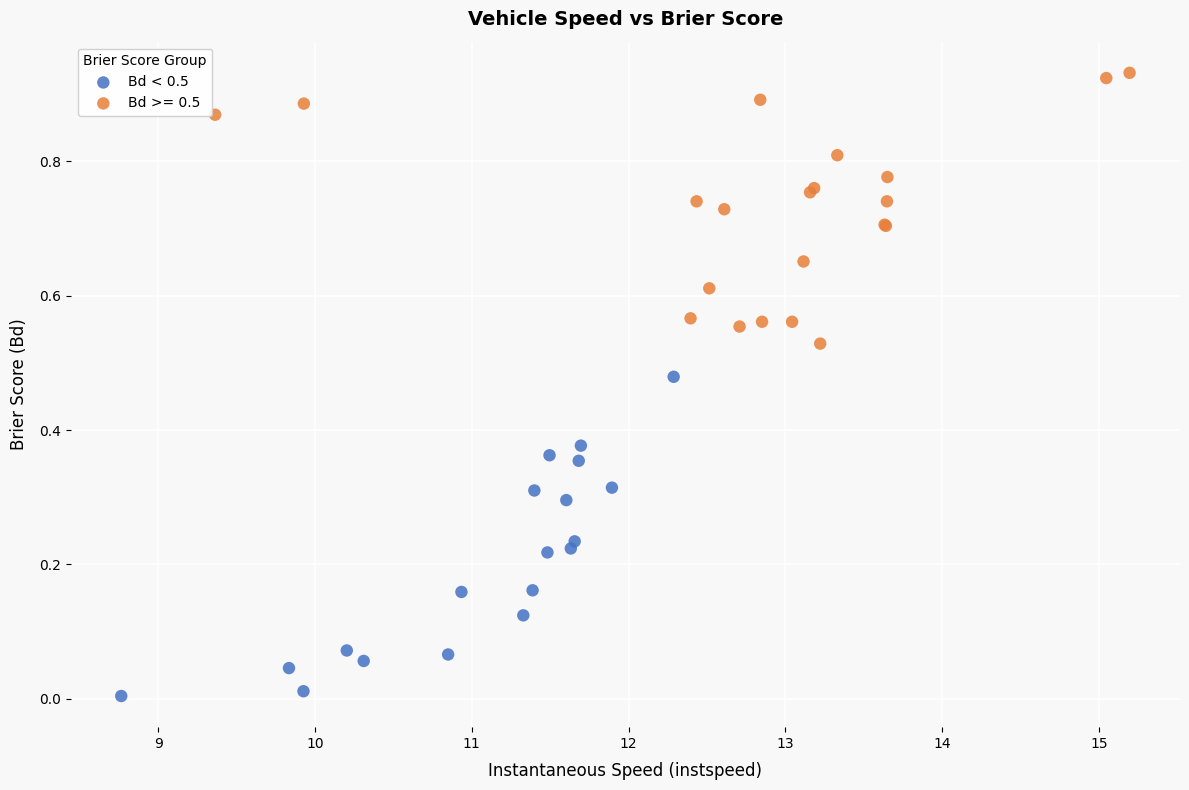

Which series reaches the minimum Y coordinate?

Bd < 0.5